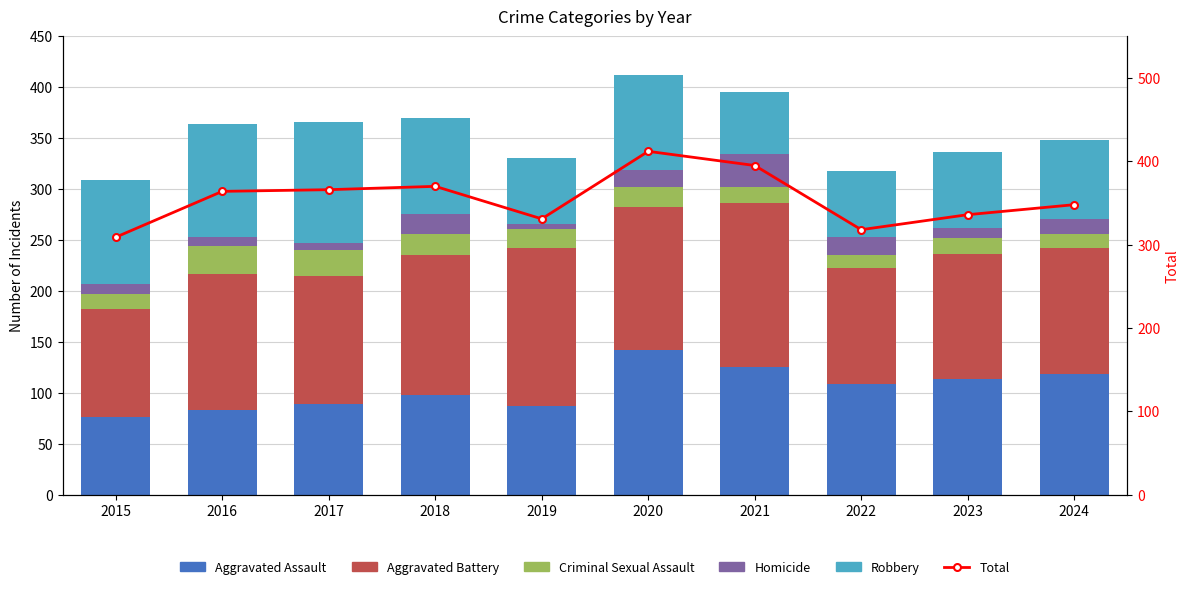

Are the bars horizontal?

No